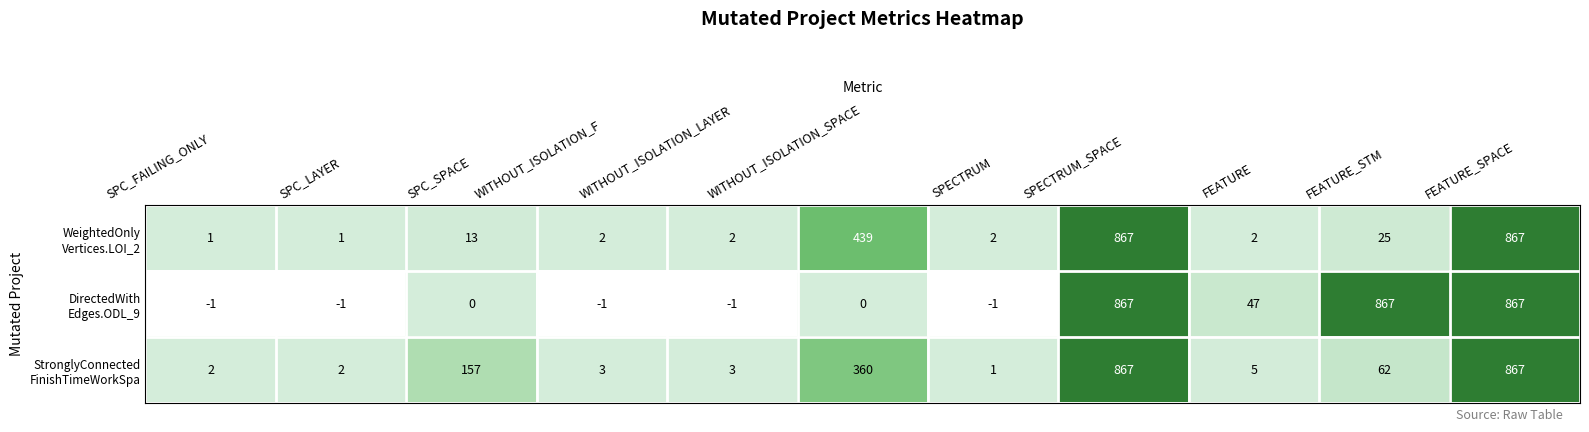

What is the spread (max minus min) of values at FEATURE?

45